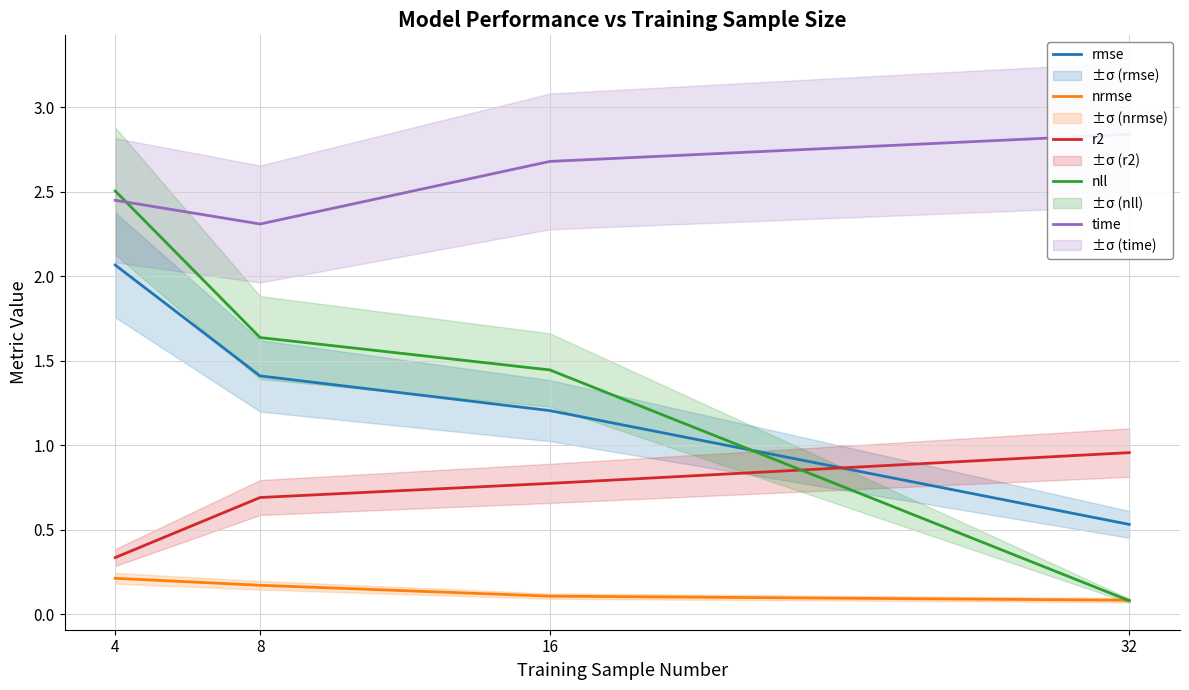

Is this an area chart (filled region under the line)?

No